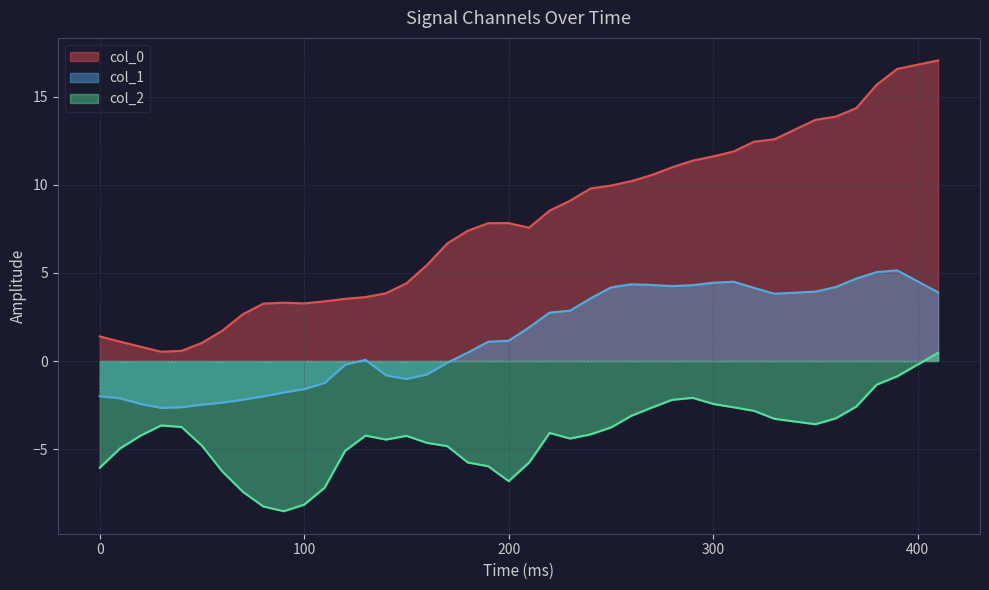

How many lines are shown in the chart?

3